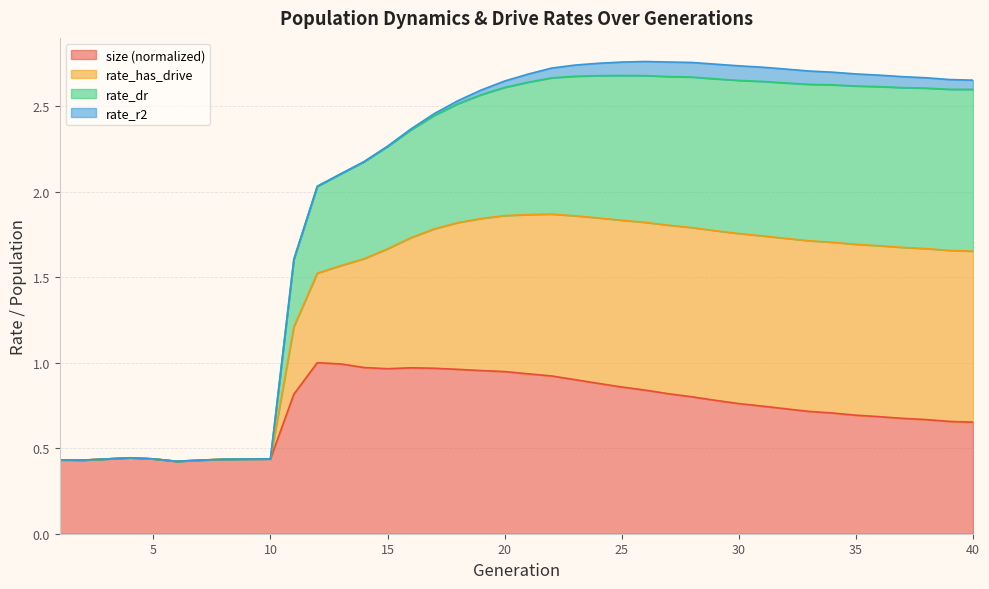

True or false: rate_dr and rate_has_drive cross at least once.

False